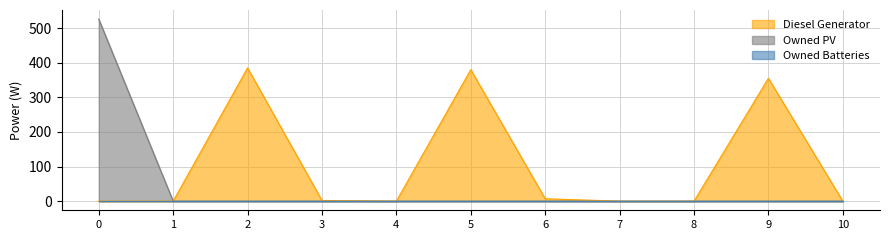

Is the value of Owned PV at 5 greater than the value of Diesel Generator at 1?

No